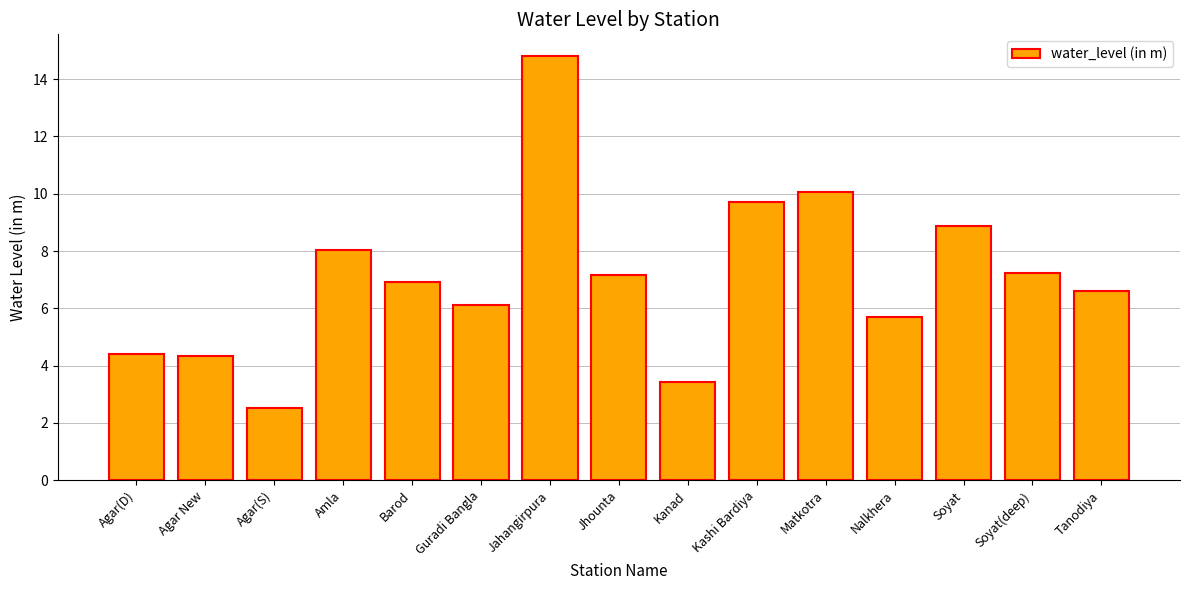

At which label is the value closest to 8?

Amla